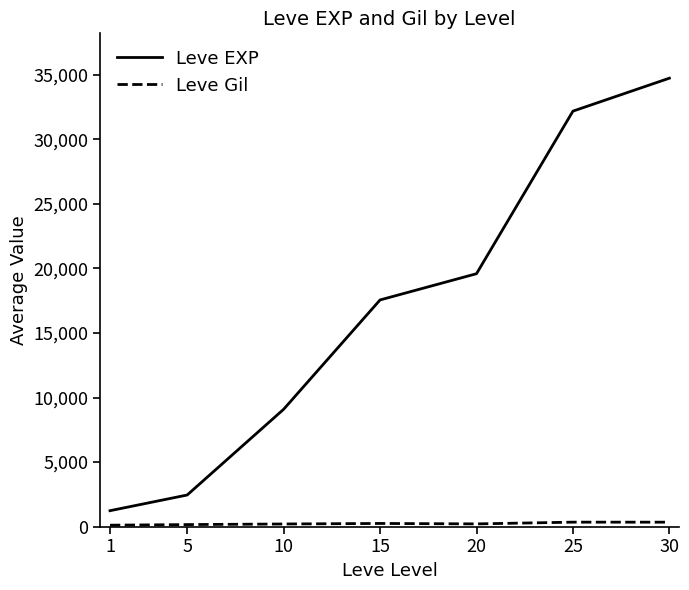

Which series has the largest total across all categories?

Leve EXP